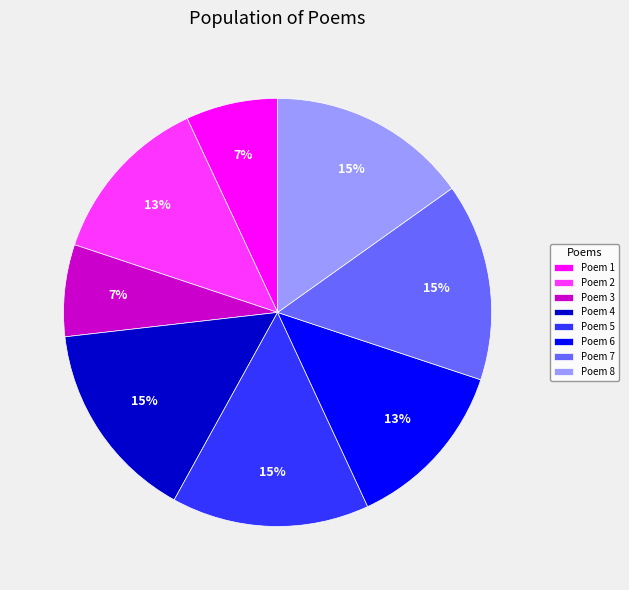

Is it true that Poem 6 is 13% of the pie?

True